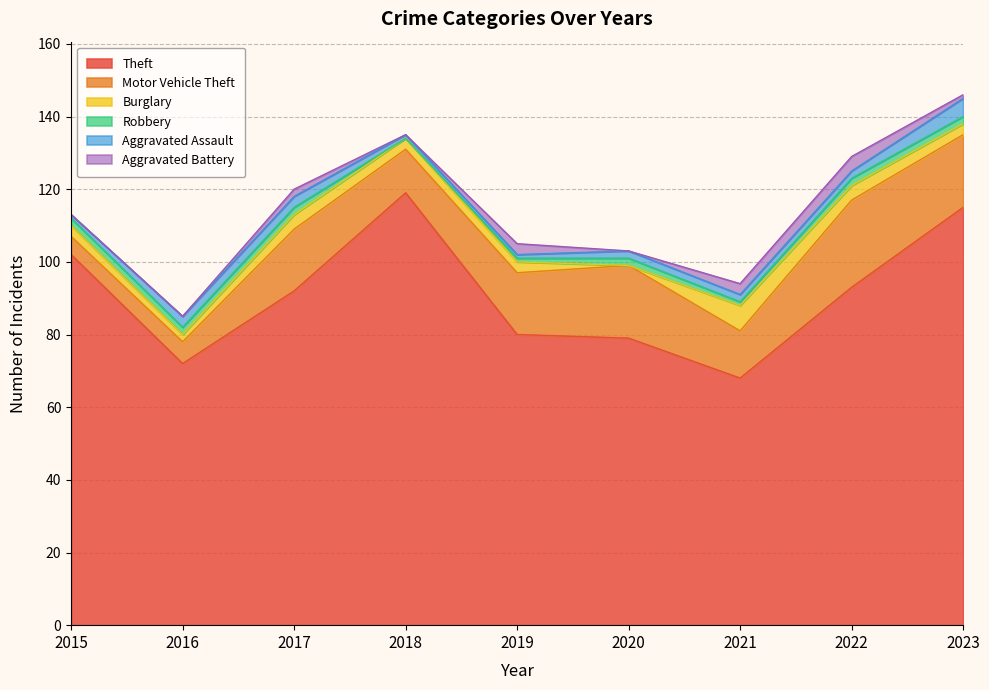

Where does the Aggravated Battery series first go above 1?

2017